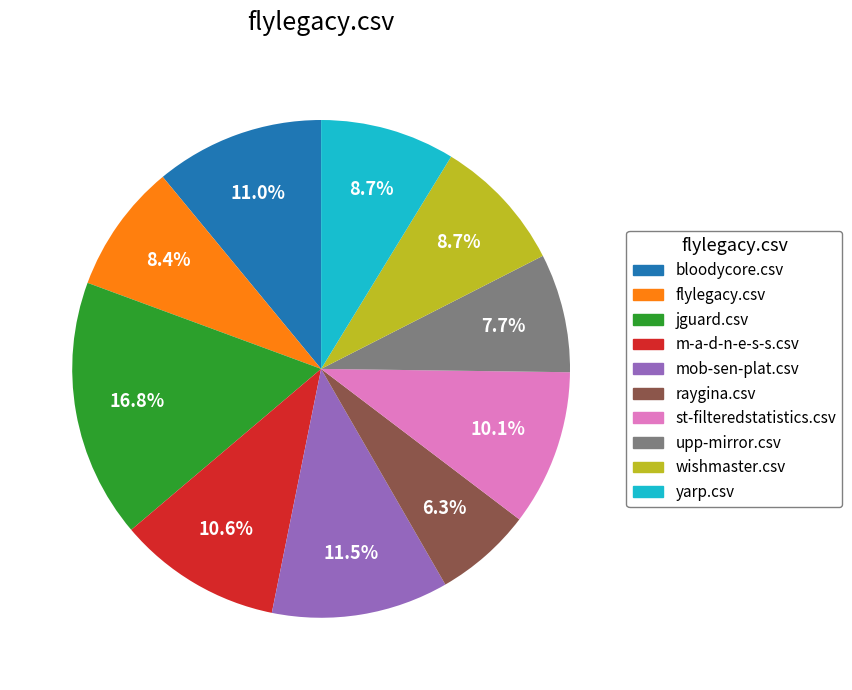

Which has a higher value, yarp.csv or bloodycore.csv?

bloodycore.csv